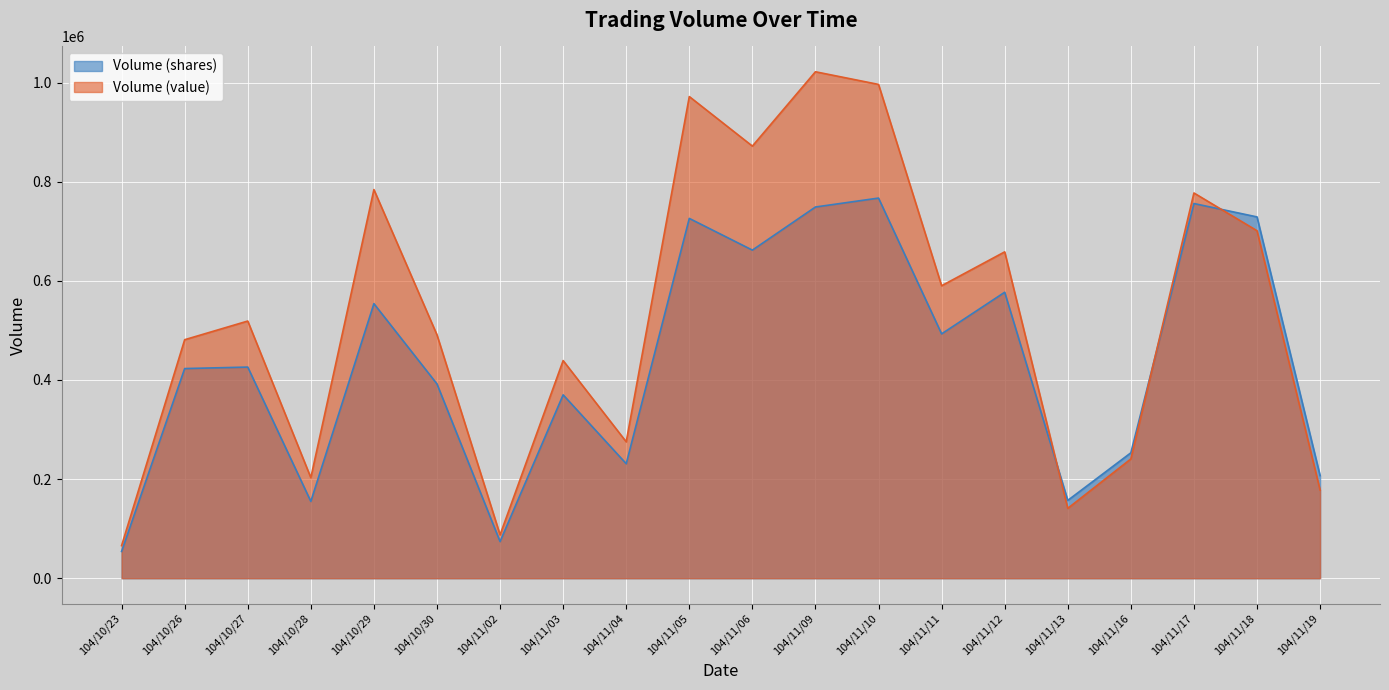

What is the label of the 16th point from the left?

104/11/13